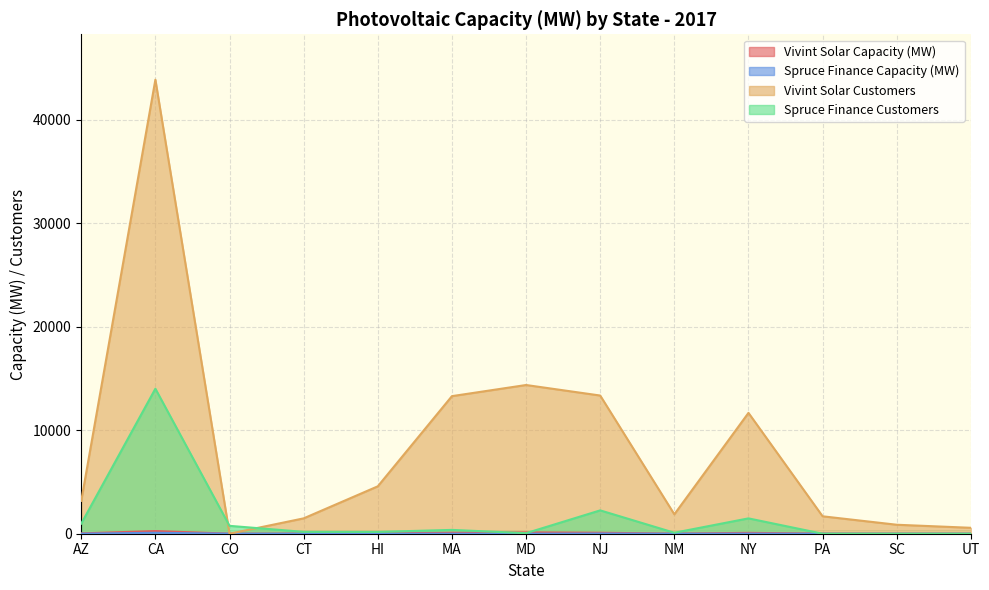

Rank the categories by Spruce Finance Customers value from highest to lowest.

CA, NJ, NY, AZ, CO, MA, CT, HI, NM, MD, PA, SC, UT